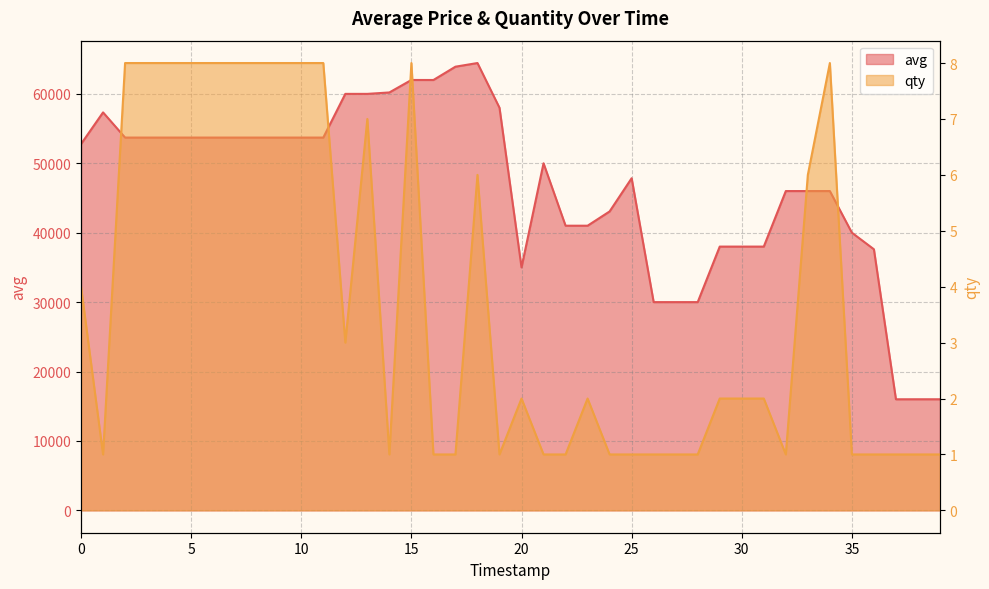

What is the value of the qty point at the 34th from the left?

6